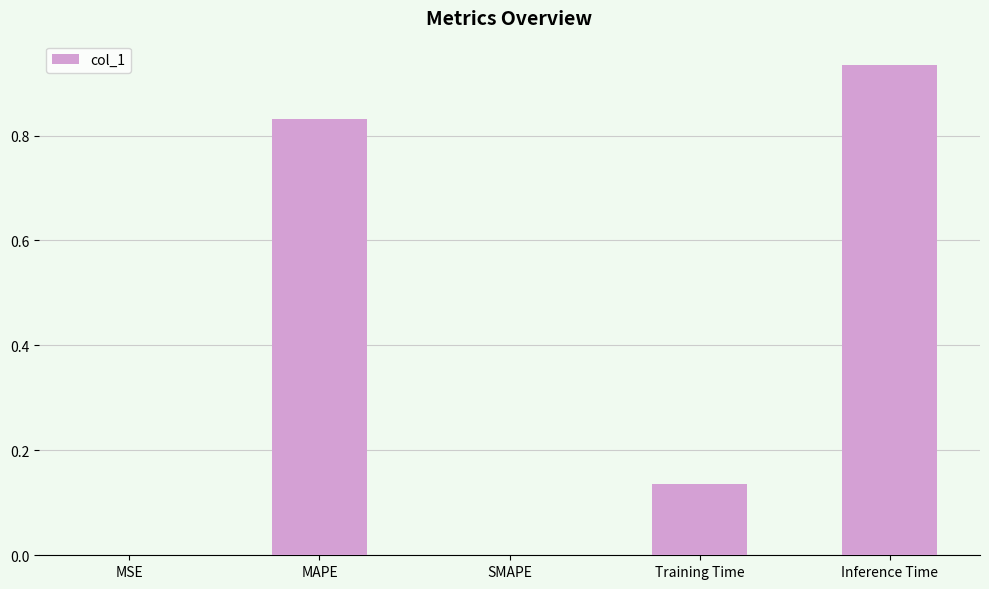

The value at Inference Time is 1.4. True or false?

False